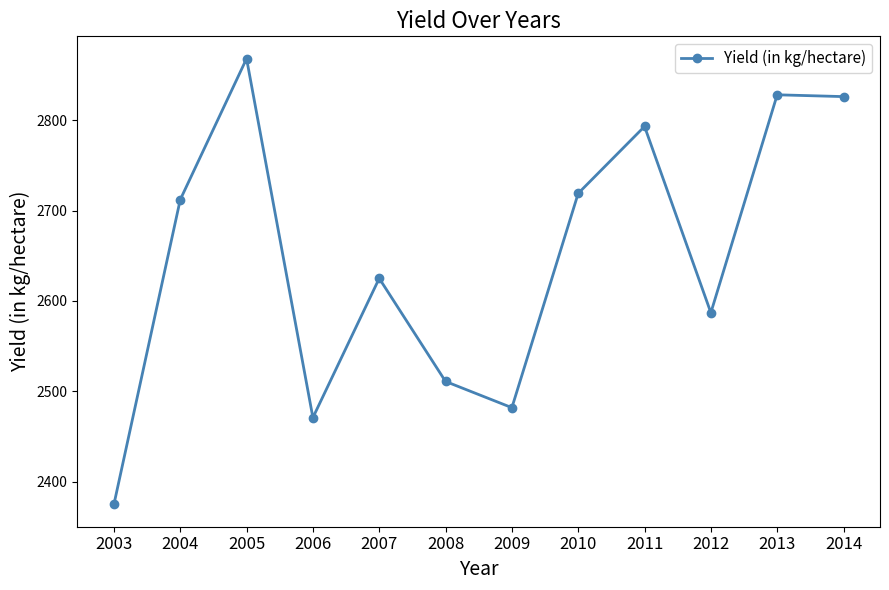

What is the ratio of the value at 2004 to the value at 2005?

0.9